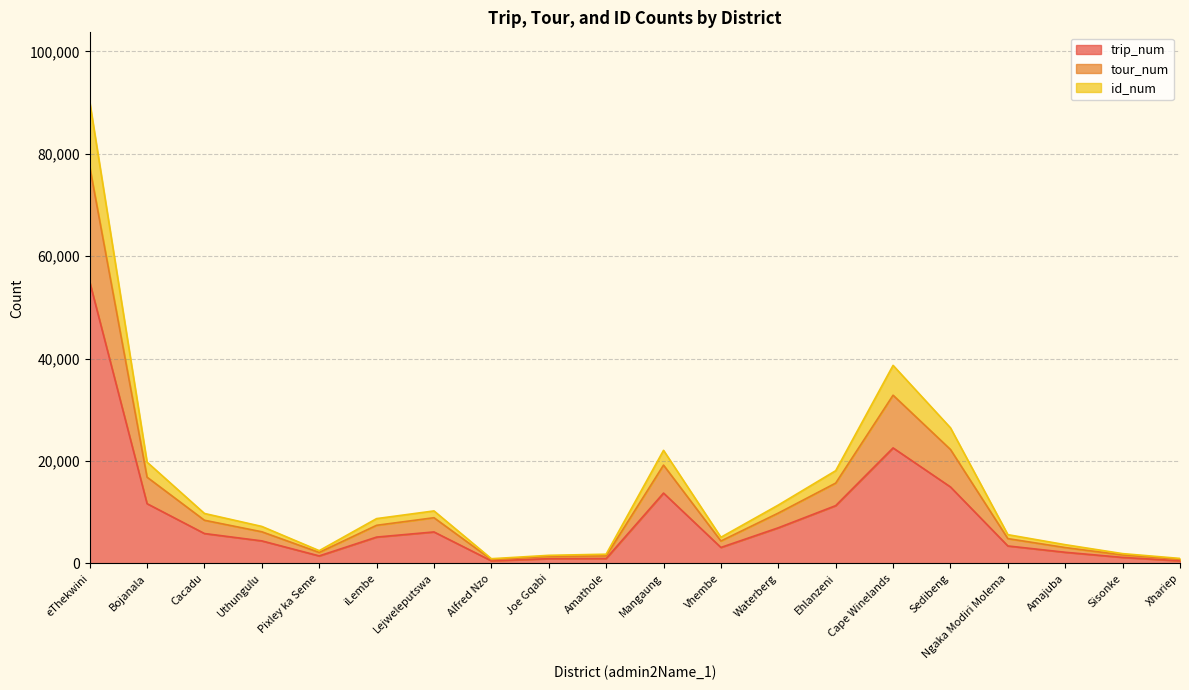

Which has a higher value, Waterberg or iLembe?

Waterberg